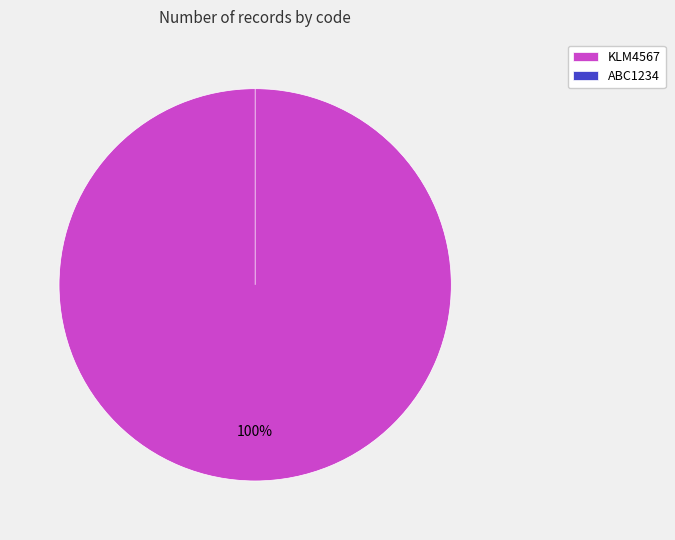

Is there a majority slice in this chart?

Yes